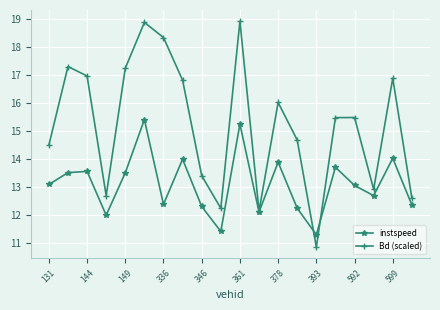

Rank the series by their maximum value, from highest to lowest.

Bd (scaled), instspeed